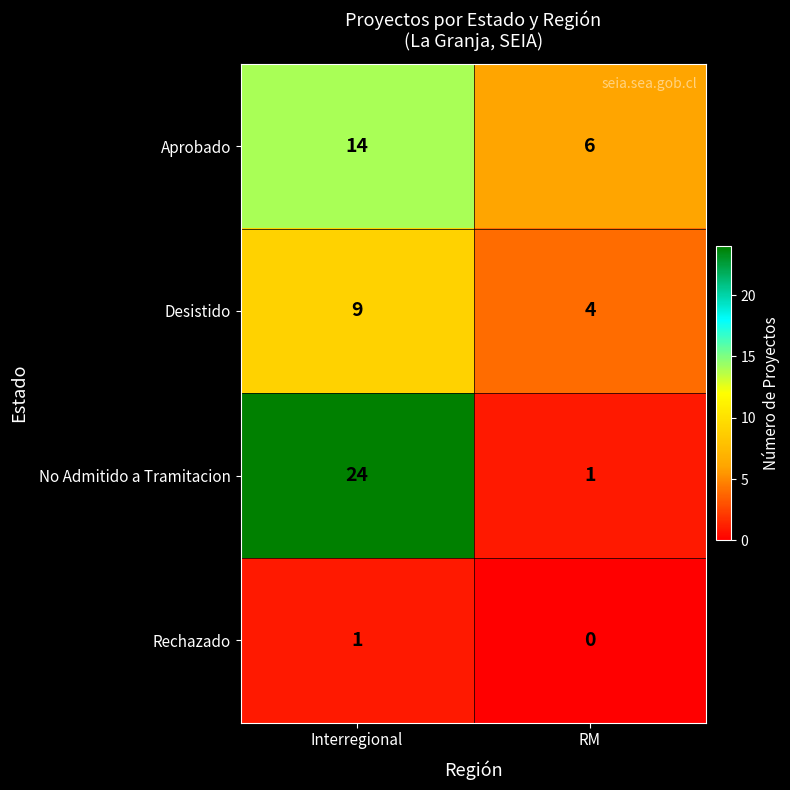

Where is Desistido nearest to the value 6?

RM